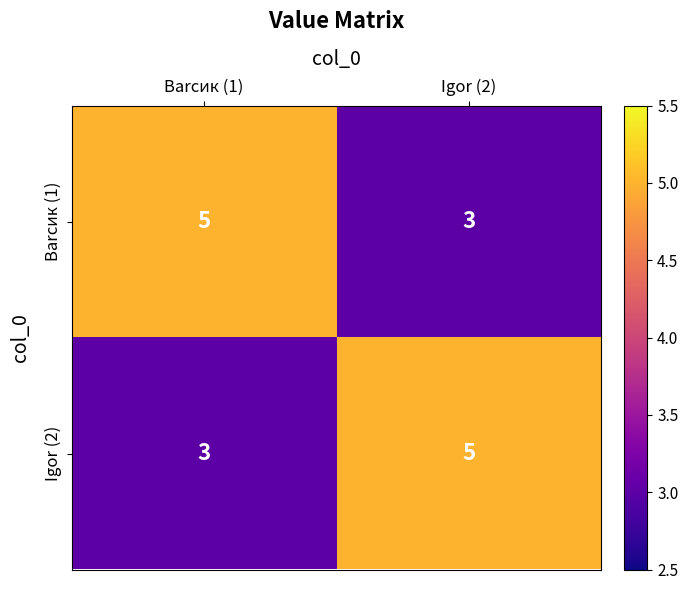

Reading left to right, what are all the values shown in this chart?

Barсик (1): Barсик (1)=5	Igor (2)=3
Igor (2): Barсик (1)=3	Igor (2)=5